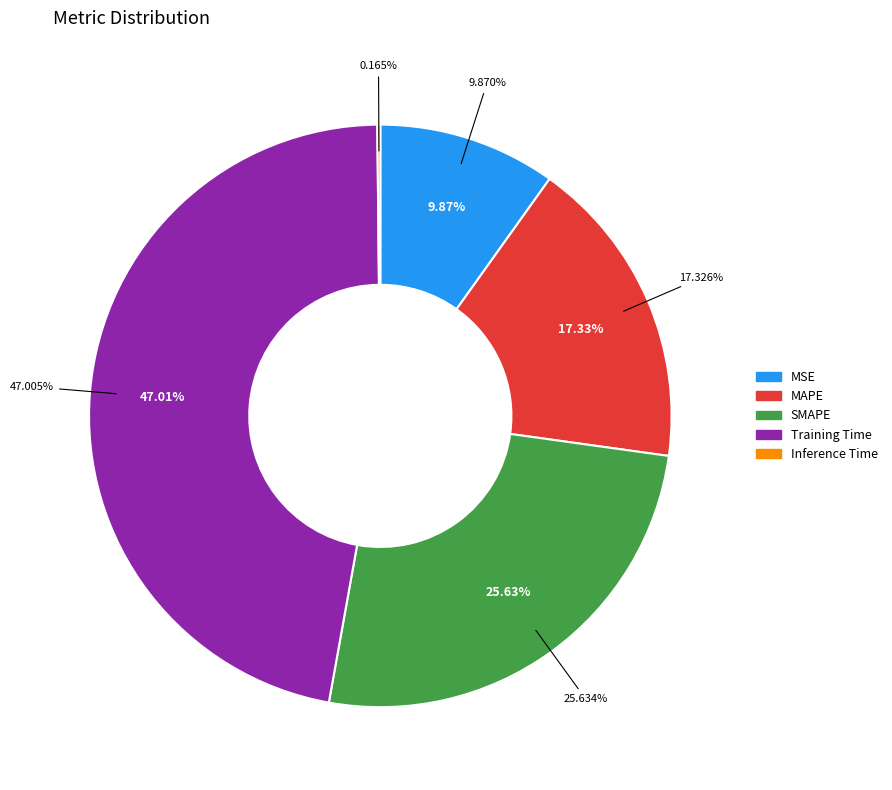

Rank the categories by value from highest to lowest.

Training Time, SMAPE, MAPE, MSE, Inference Time